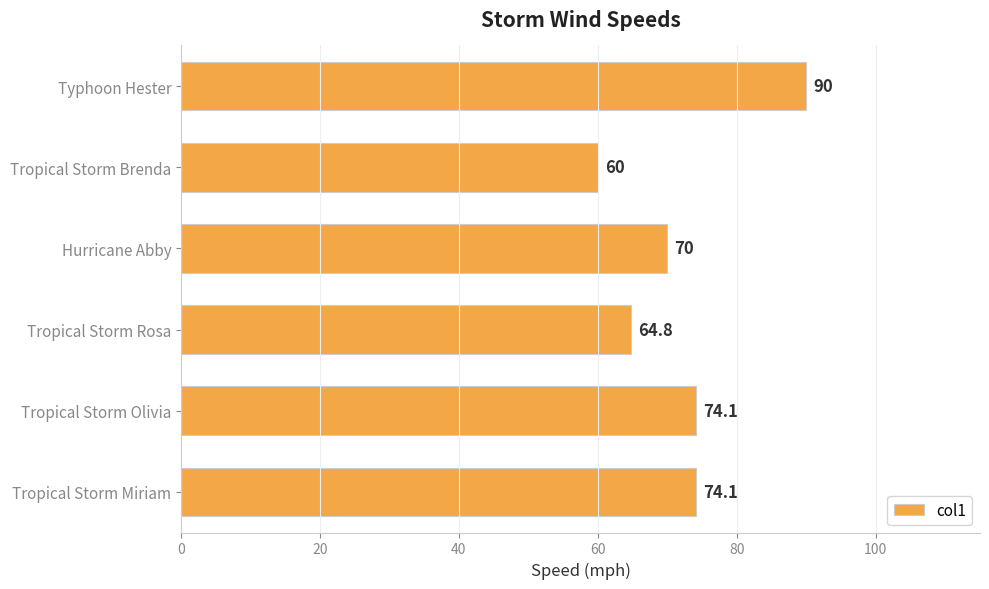

What is the difference between the maximum and minimum values?

30.0